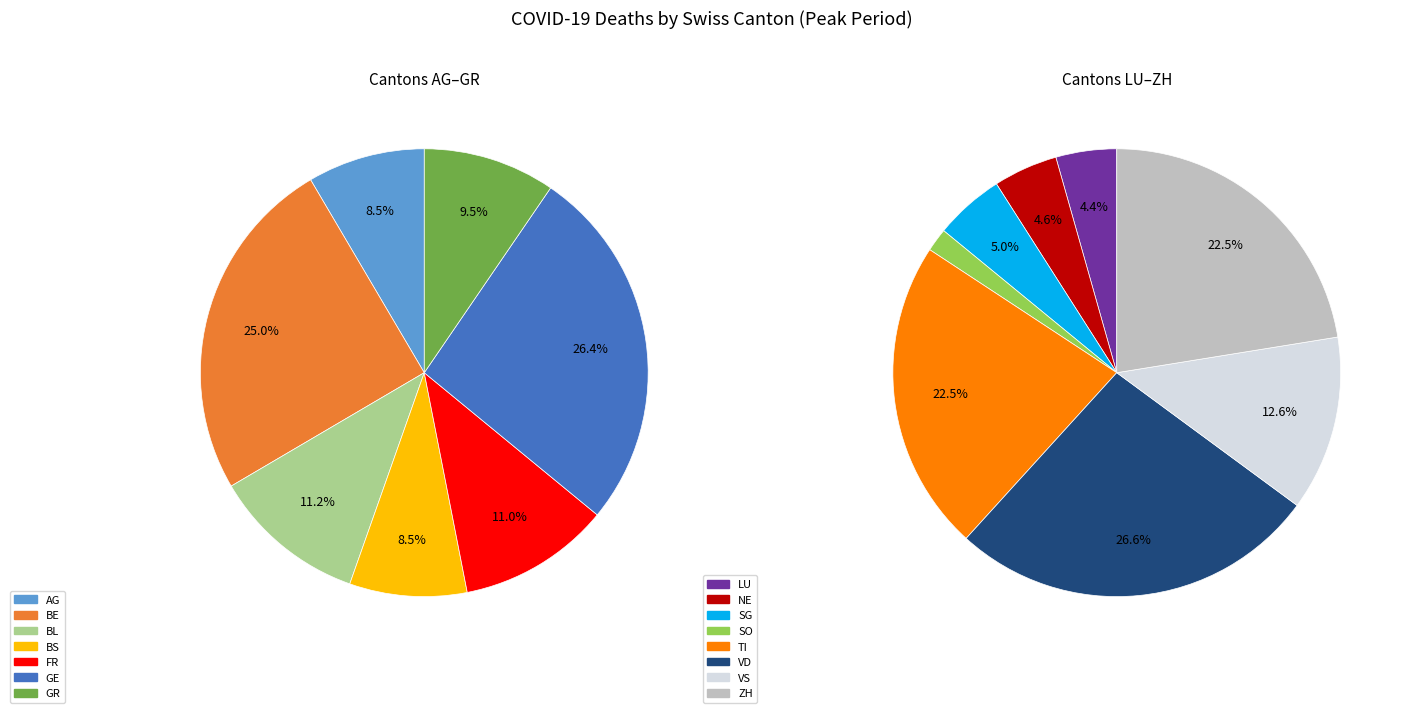

Is TI the majority of the pie?

No